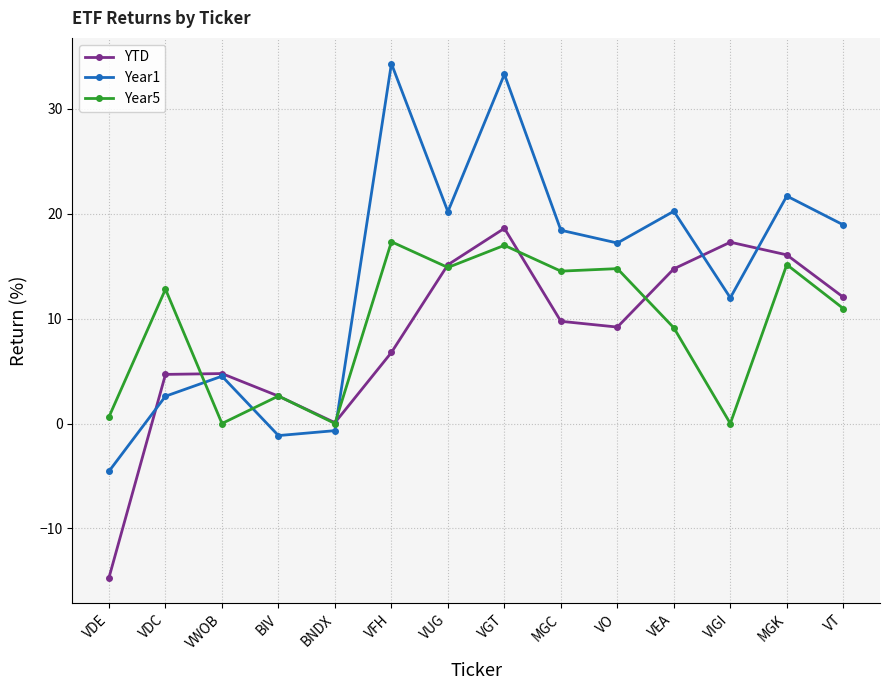

What is the minimum value for Year1?

-4.5